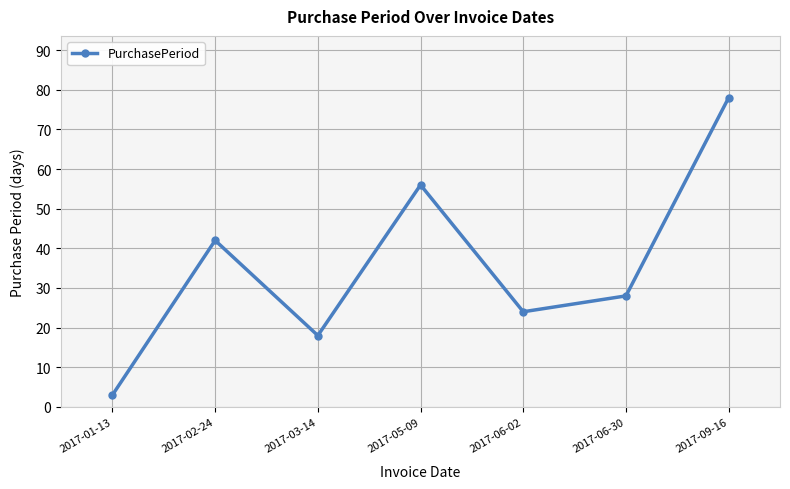

Reading left to right, extract all data points from this chart.

2017-01-13=3	2017-02-24=42	2017-03-14=18	2017-05-09=56	2017-06-02=24	2017-06-30=28	2017-09-16=78